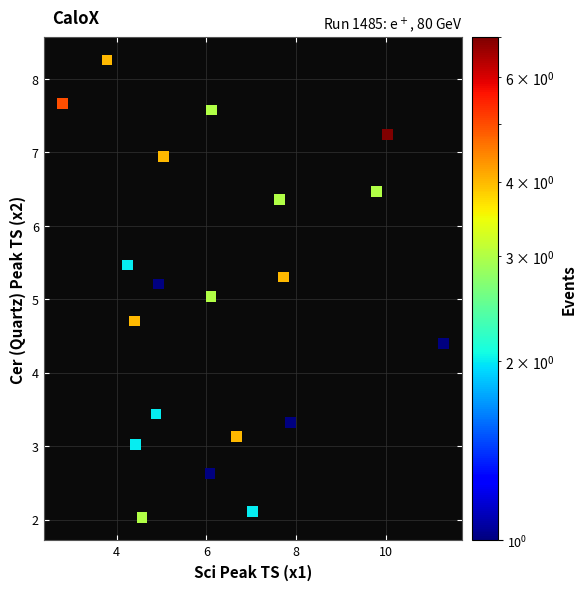

What is the range of Y values (max minus min)?

6.2